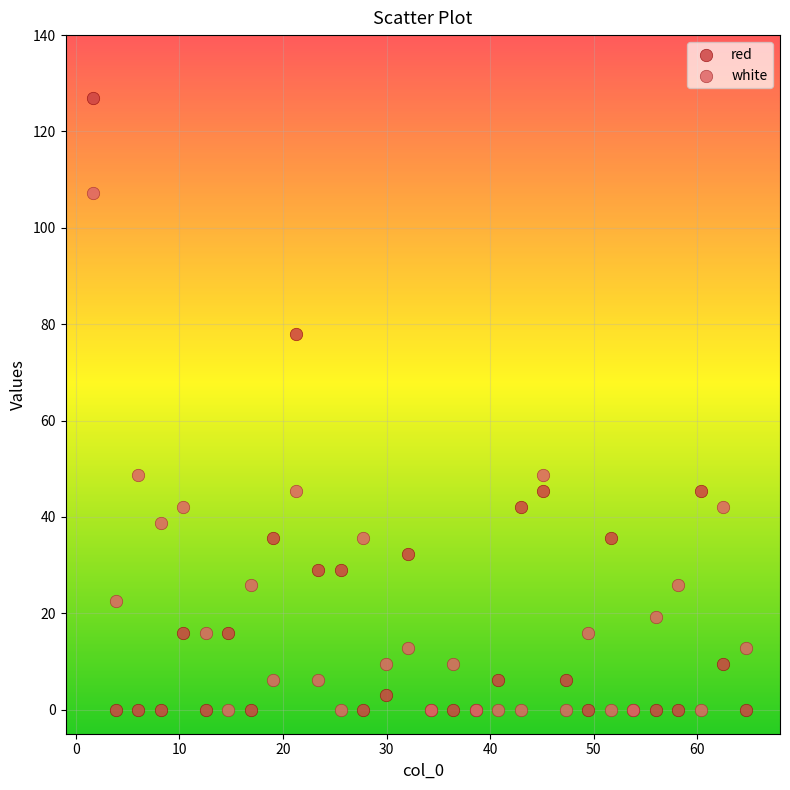

Which series reaches the maximum Y coordinate?

red